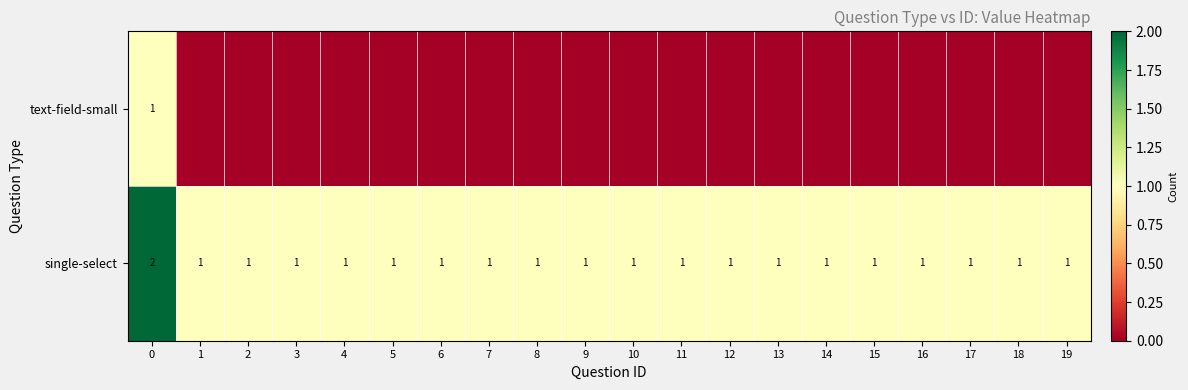

How many single-select values are between 1 and 2?

20